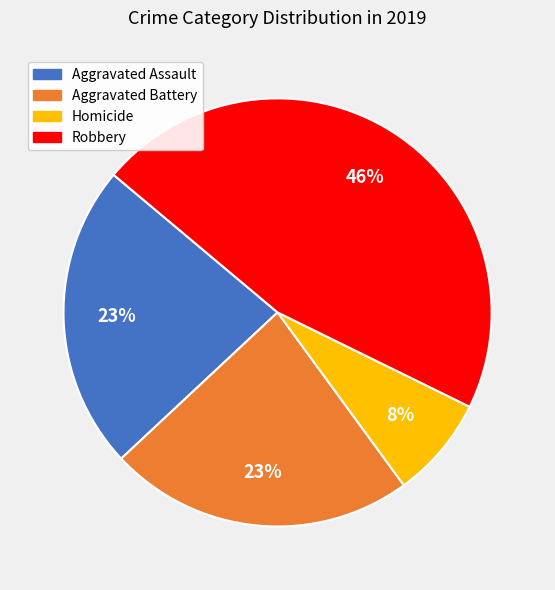

Do Robbery and Aggravated Battery together represent more than half of the pie?

Yes